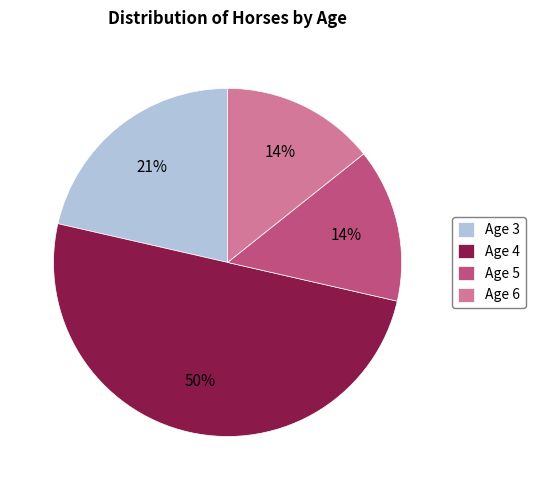

Does Age 3 represent more than half of the total?

No